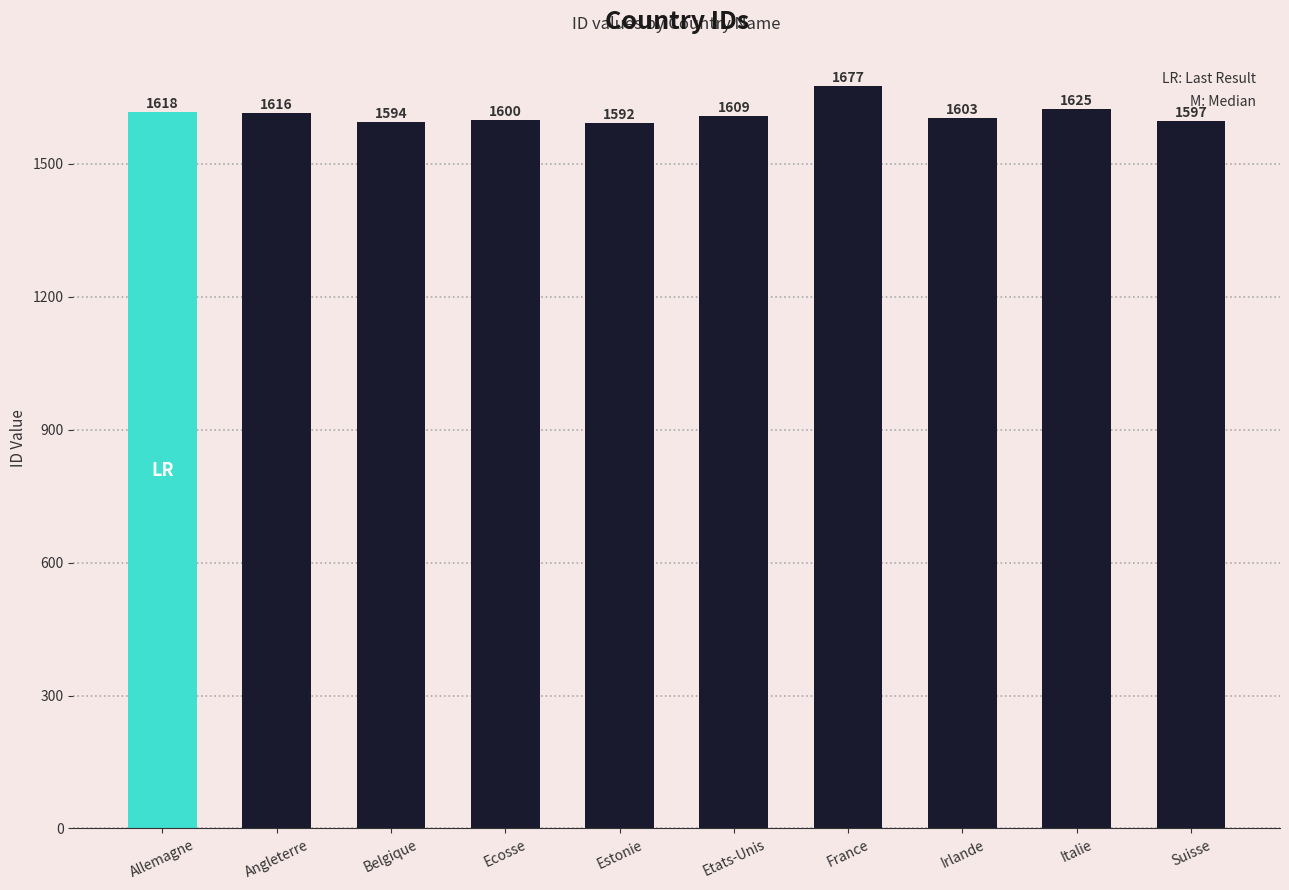

Is it true that the value at France is 2626?

False